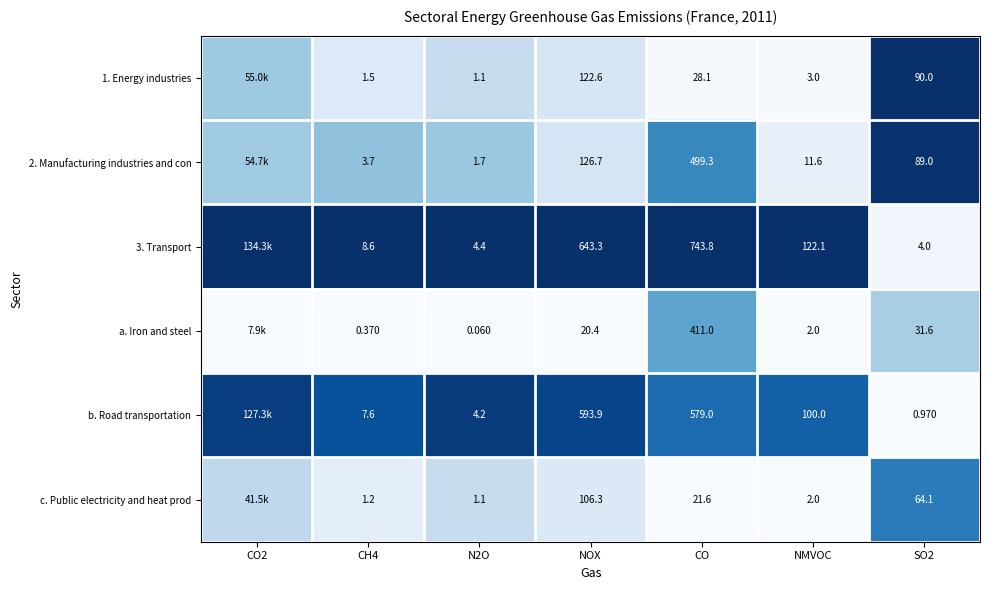

Is the value of 2. Manufacturing industries and con at CO greater than the value of b. Road transportation at CO?

No